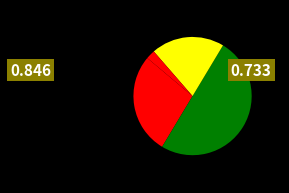

How many segments does this pie chart have?

4